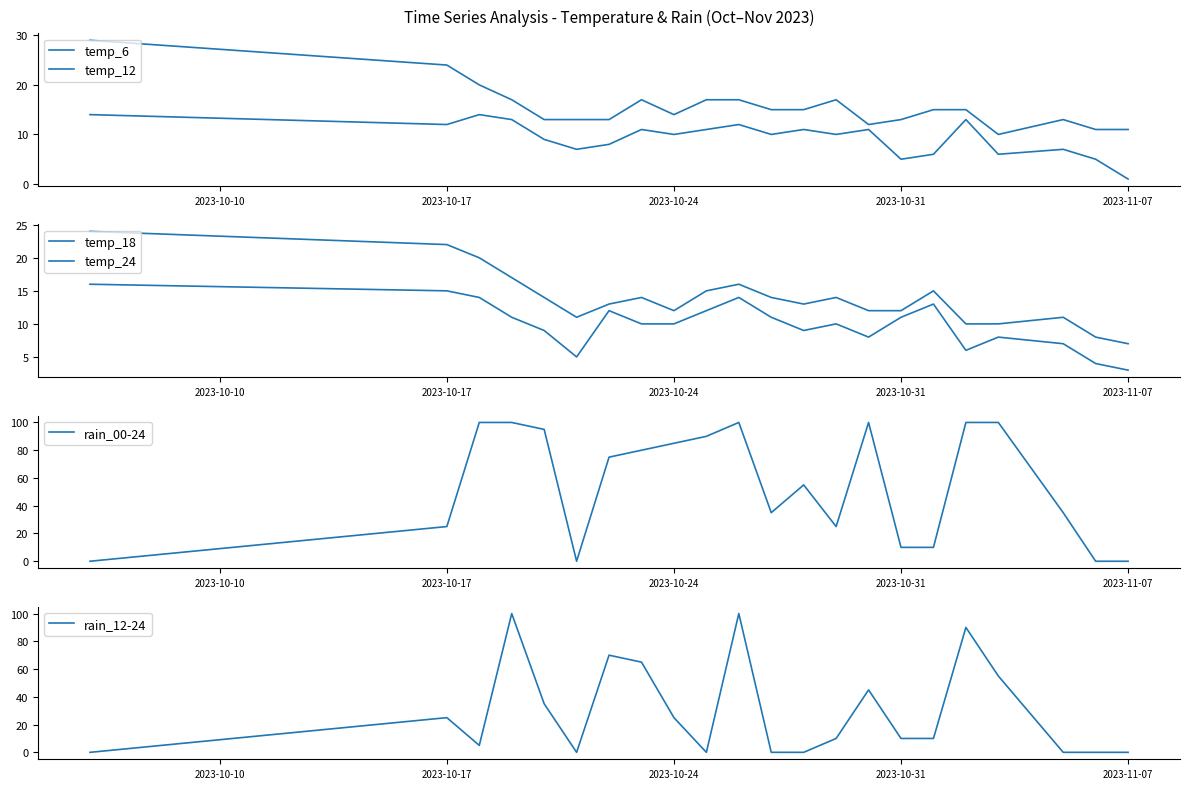

What is the average value of the rain_12-24 series?

29